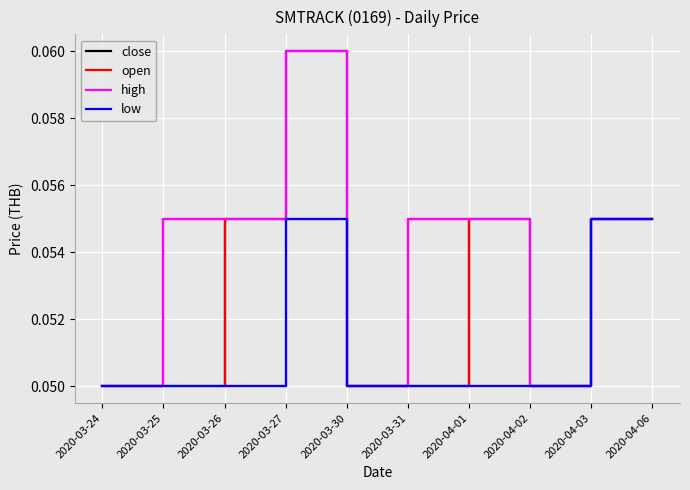

Which series has the largest total across all categories?

high